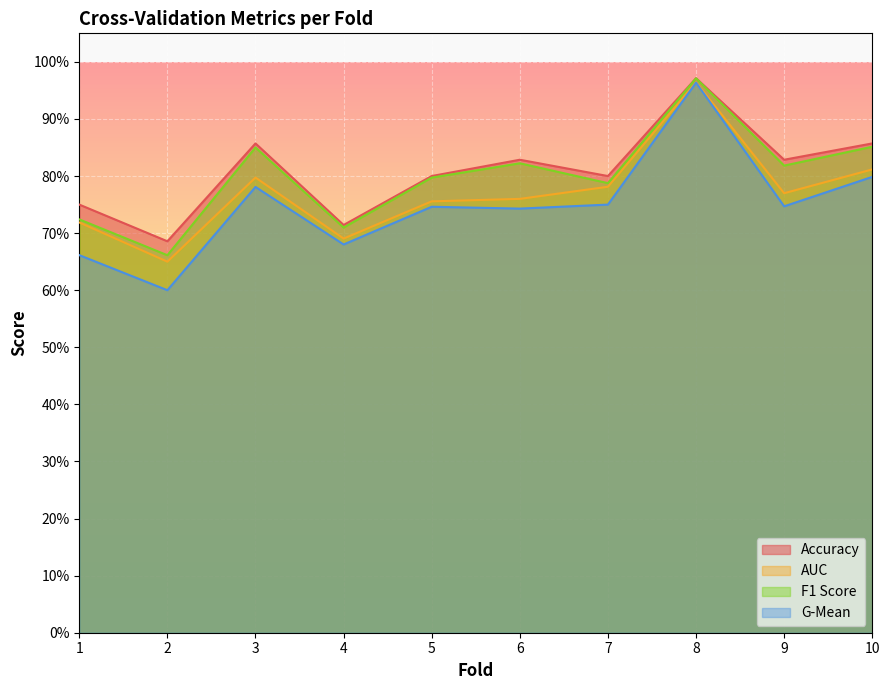

Is it true that auc equals 0.7 at 4?

True